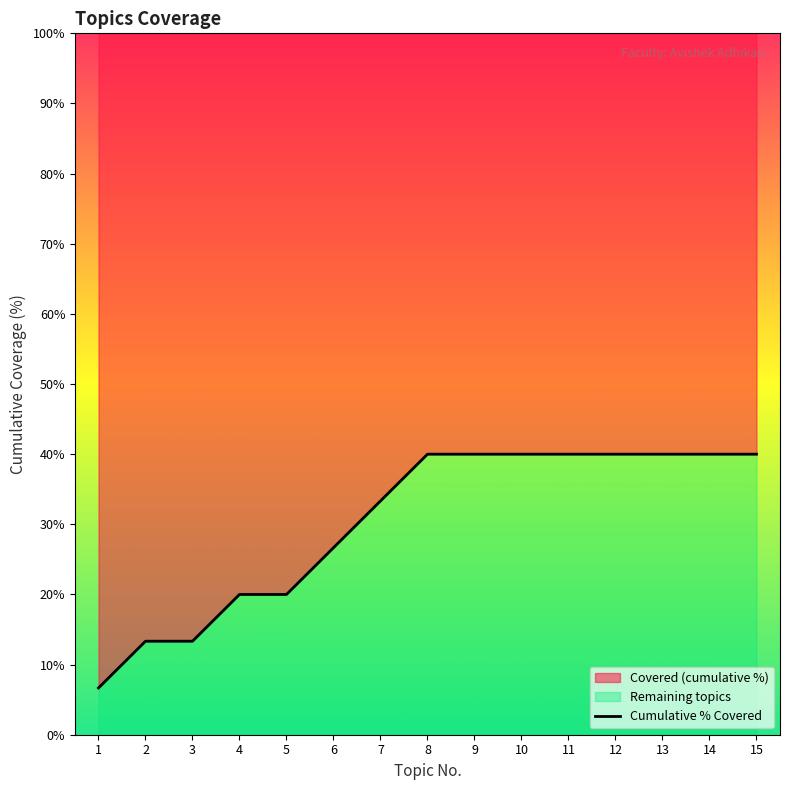

Is it true that the value at 1 is 6.7?

True